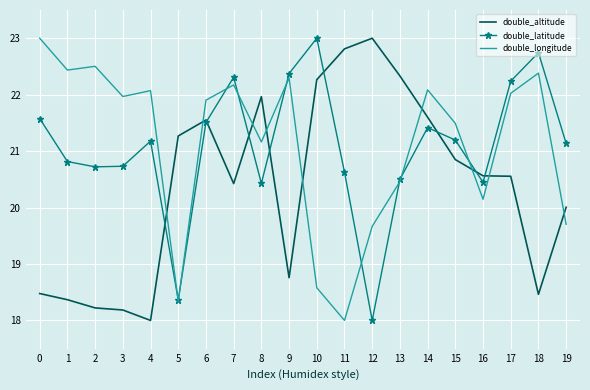

The double_latitude series shows 30.2 at 6. True or false?

False